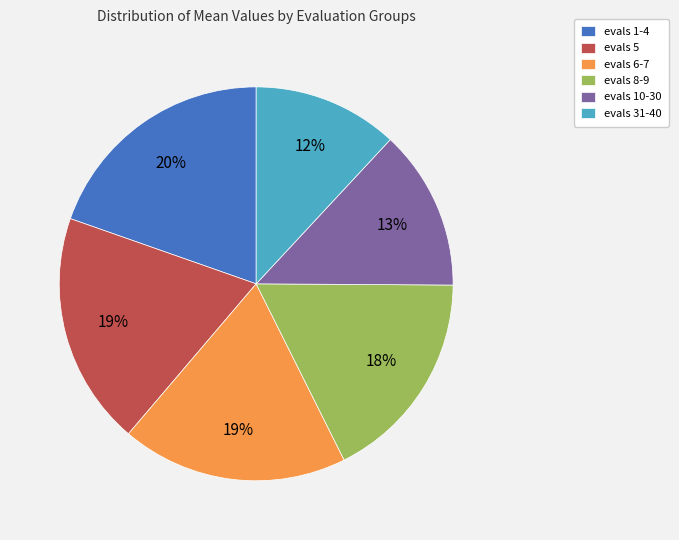

What is the ratio of the value at evals 1-4 to the value at evals 8-9?

1.1